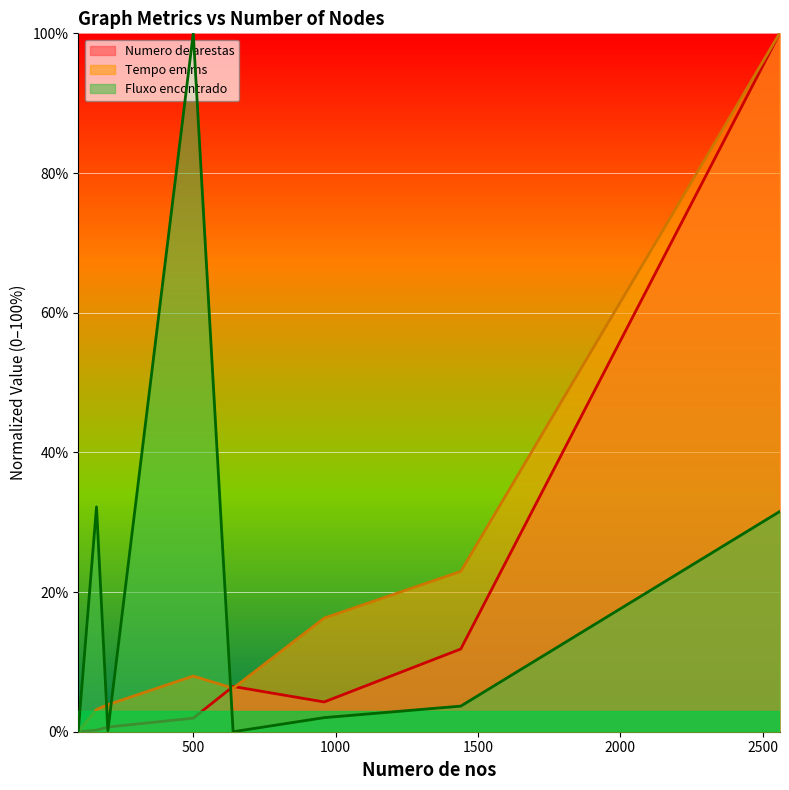

What is the total value across all series at 1440?

38.5